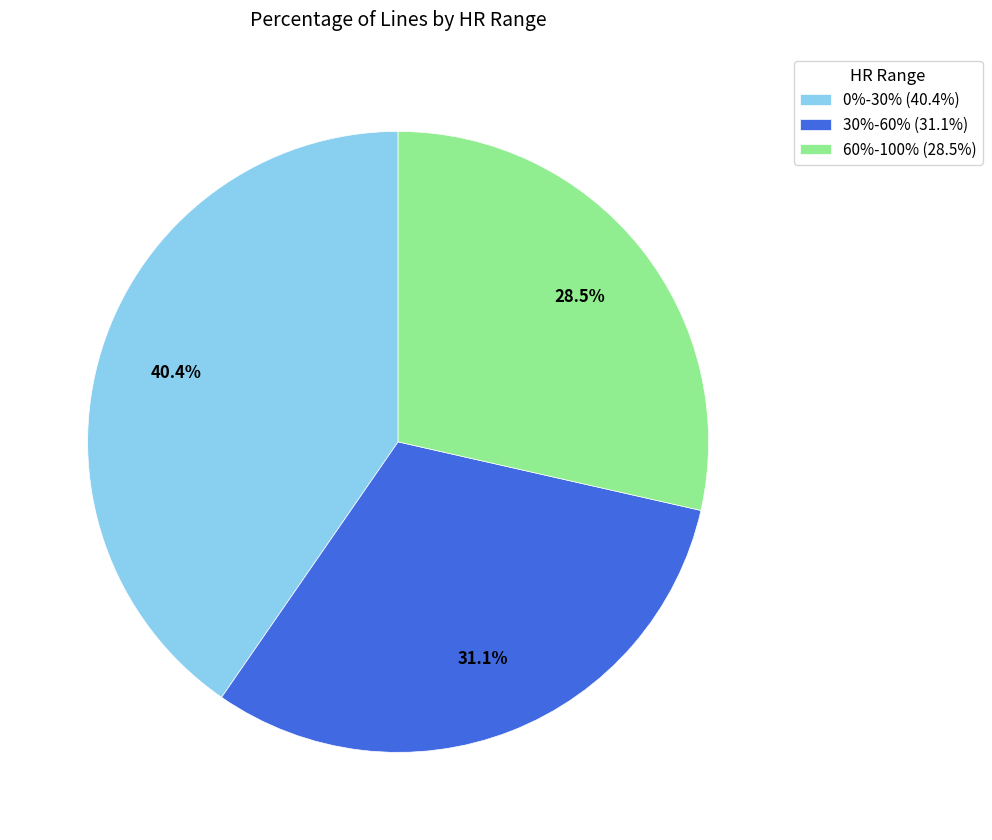

Does any single category account for the majority?

No